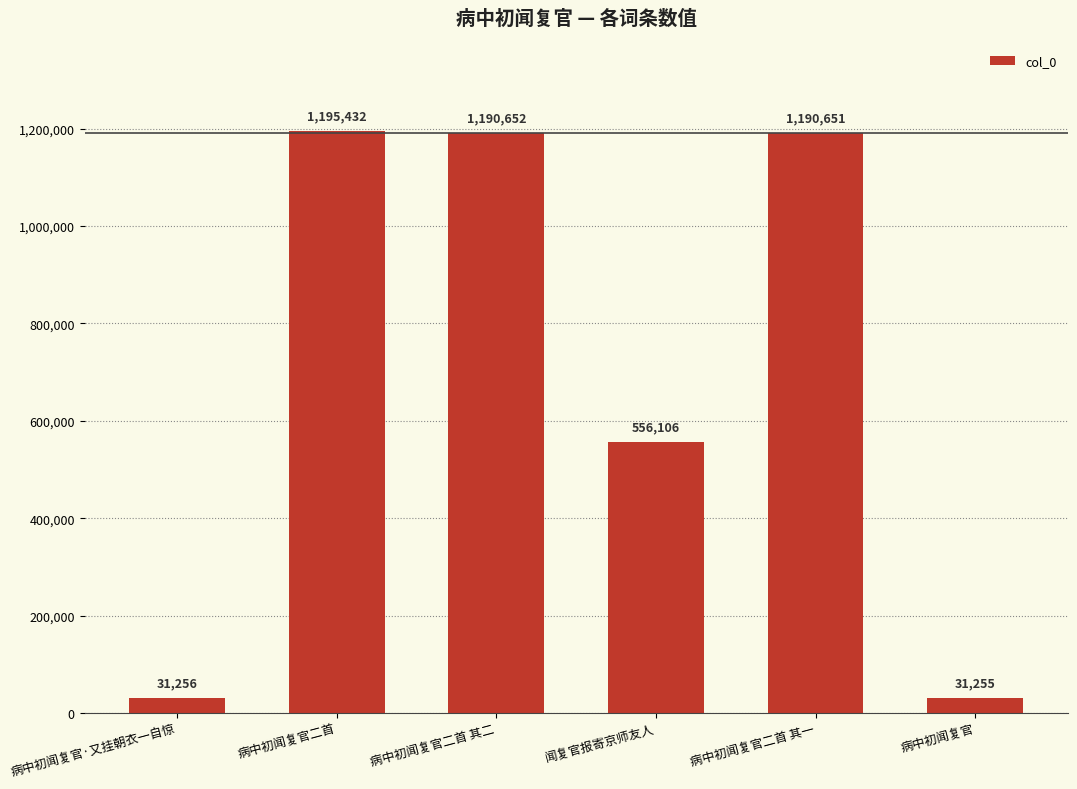

Between 病中初闻复官·又挂朝衣一自惊 and 病中初闻复官二首, which is larger?

病中初闻复官二首